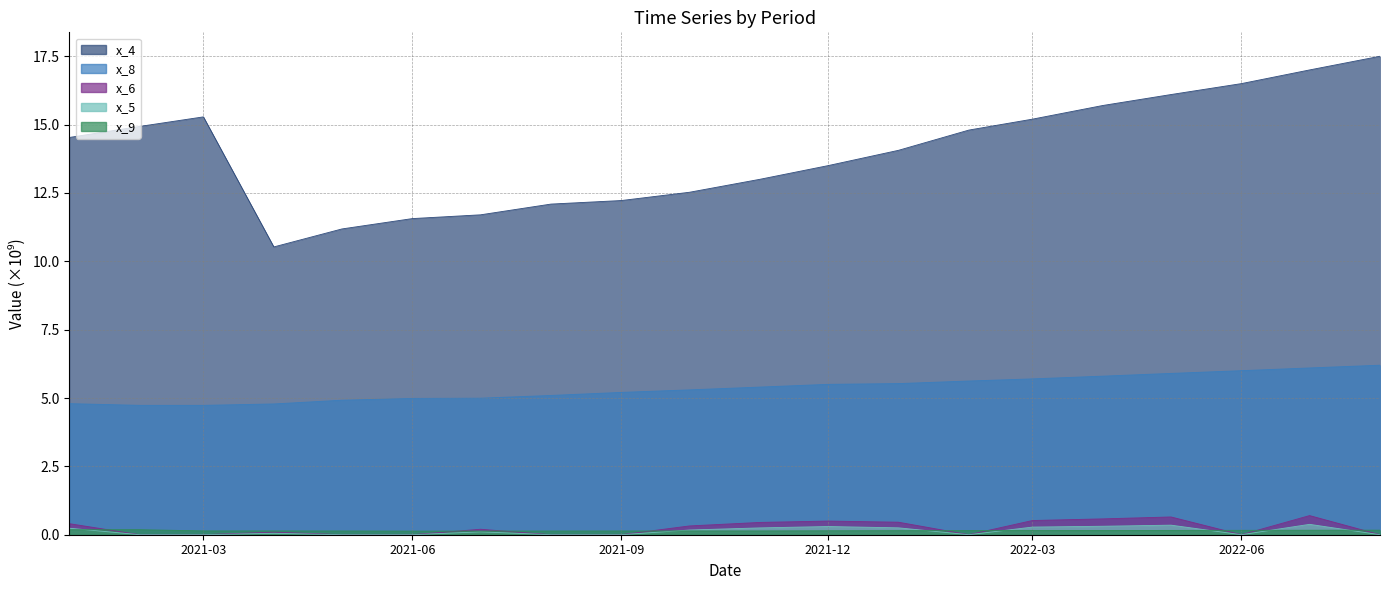

Reading right to left, transcribe all the data shown in this chart.

x_4: 17.5	17.0	16.5	16.1	15.7	15.2	14.8	14.1	13.5	13.0	12.5	12.2	12.1	11.7	11.6	11.2	10.5	15.3	14.9	14.5
x_5: 0.0	0.4	0.0	0.3	0.3	0.3	0.0	0.3	0.3	0.2	0.2	0.0	0.0	0.1	0.0	0.0	0.1	0.0	0.0	0.2
x_6: 0.0	0.7	0.0	0.7	0.6	0.5	0.0	0.5	0.5	0.5	0.3	0.0	0.0	0.2	0.0	0.0	0.1	0.0	0.0	0.4
x_8: 6.2	6.1	6.0	5.9	5.8	5.7	5.6	5.5	5.5	5.4	5.3	5.2	5.1	5.0	5.0	4.9	4.8	4.7	4.7	4.8
x_9: 0.2	0.2	0.2	0.2	0.2	0.2	0.2	0.1	0.1	0.1	0.1	0.1	0.1	0.1	0.1	0.1	0.1	0.1	0.2	0.2